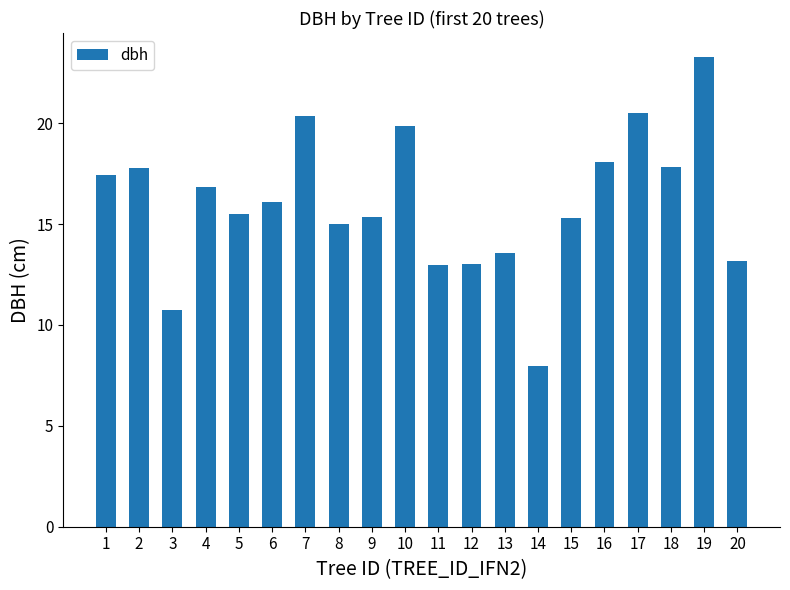

What is the average value?

16.0